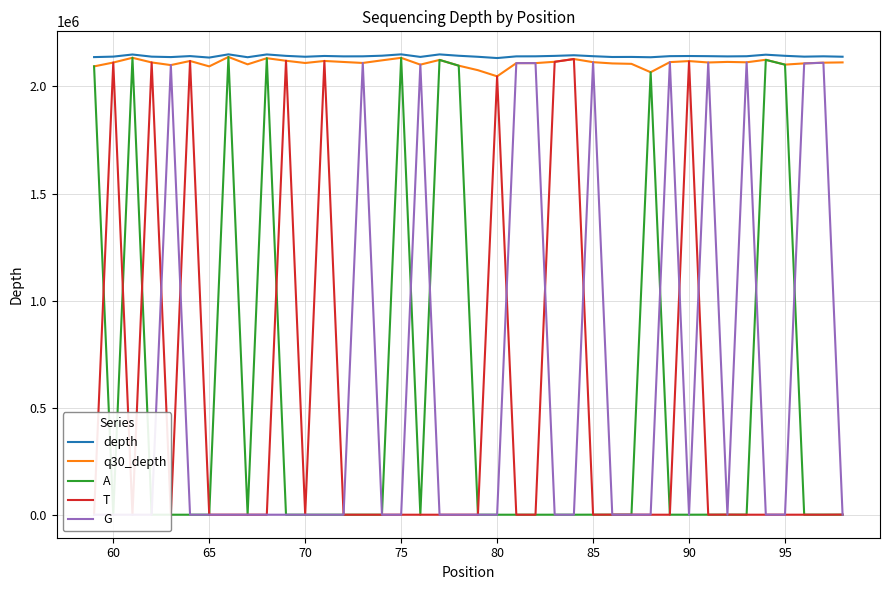

How many data points in q30_depth are less than 2112160?

20